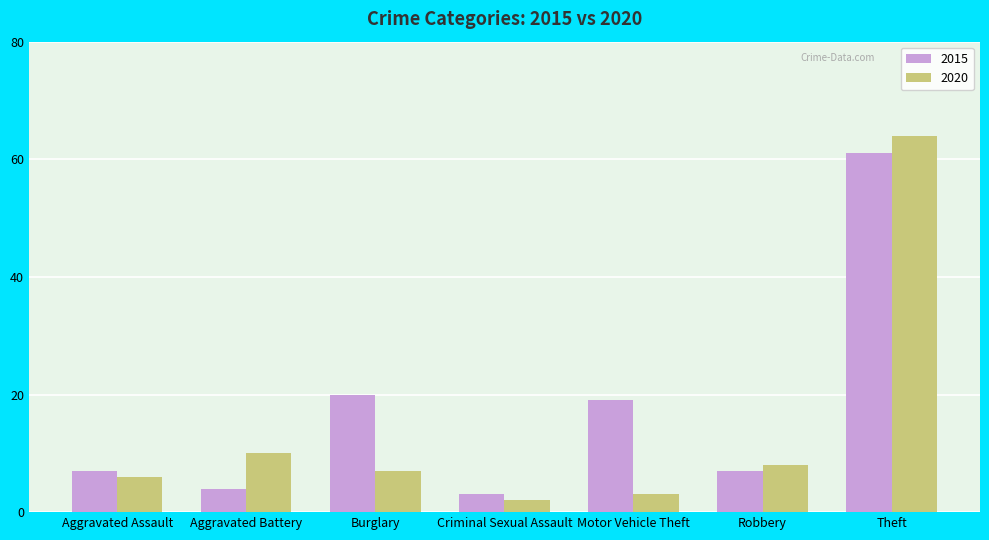

Are the bars horizontal?

No